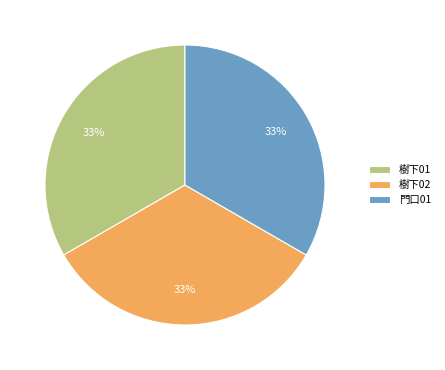

Combined, do 樹下01 and 門口01 account for over 50%?

Yes